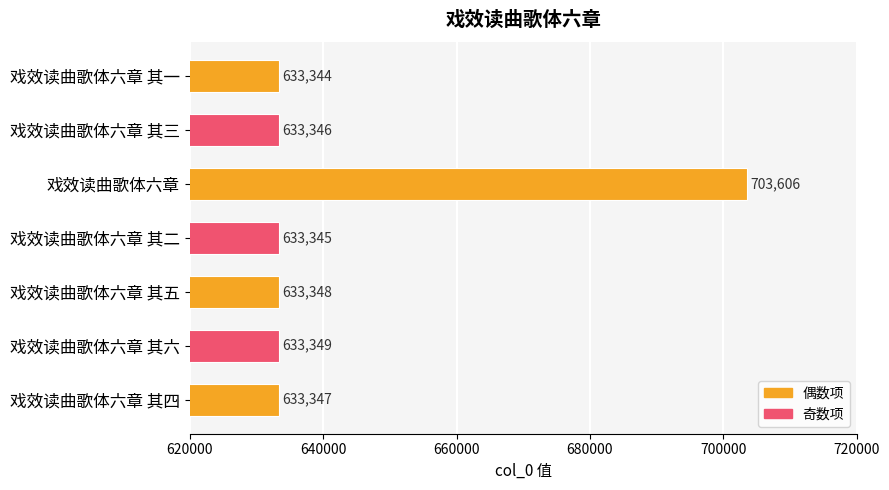

The chart shows a value of 990859 at 戏效读曲歌体六章 其三. True or false?

False